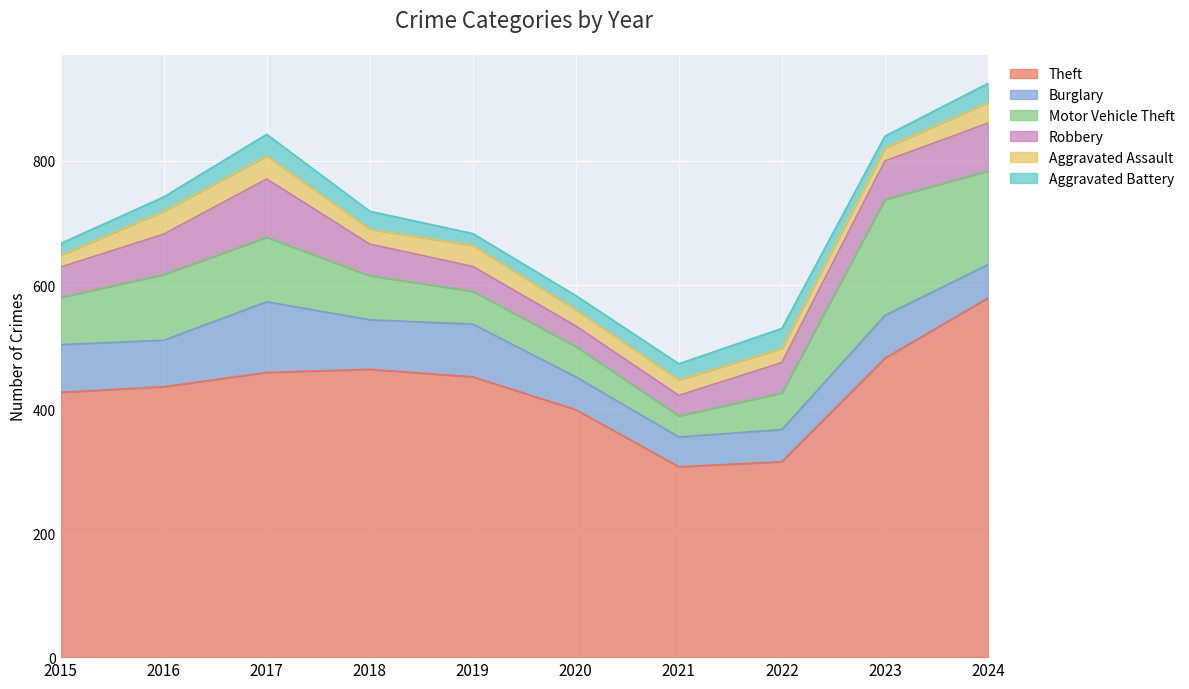

Reading left to right, what are all the values shown in this chart?

Theft: 2015=427	2016=436	2017=459	2018=464	2019=452	2020=399	2021=307	2022=315	2023=482	2024=579
Burglary: 2015=77	2016=75	2017=114	2018=80	2019=85	2020=53	2021=48	2022=52	2023=69	2024=54
Motor Vehicle Theft: 2015=76	2016=106	2017=104	2018=71	2019=53	2020=49	2021=34	2022=59	2023=187	2024=151
Robbery: 2015=49	2016=65	2017=94	2018=51	2019=40	2020=33	2021=33	2022=49	2023=62	2024=77
Aggravated Assault: 2015=19	2016=37	2017=37	2018=24	2019=34	2020=26	2021=25	2022=23	2023=21	2024=33
Aggravated Battery: 2015=19	2016=23	2017=35	2018=29	2019=19	2020=23	2021=26	2022=32	2023=19	2024=31